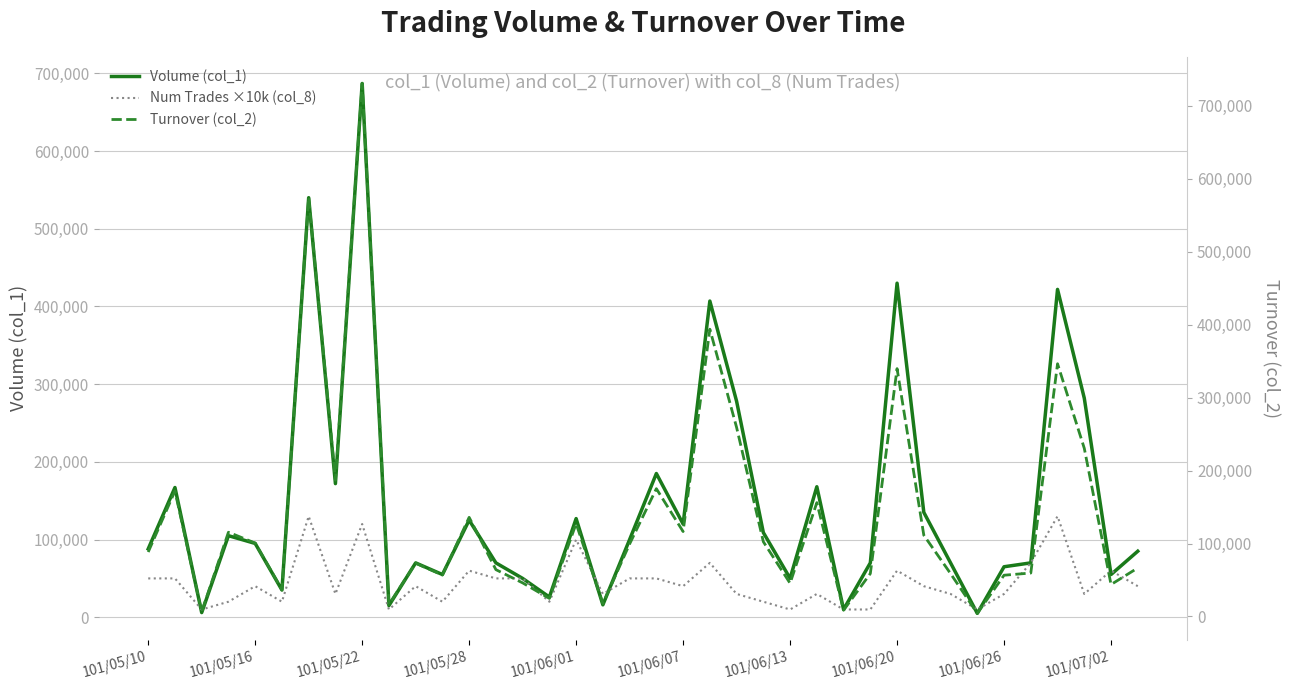

Rank the series at 37 from highest to lowest value.

Volume (col_1), Turnover (col_2), Num Trades ×10k (col_8)